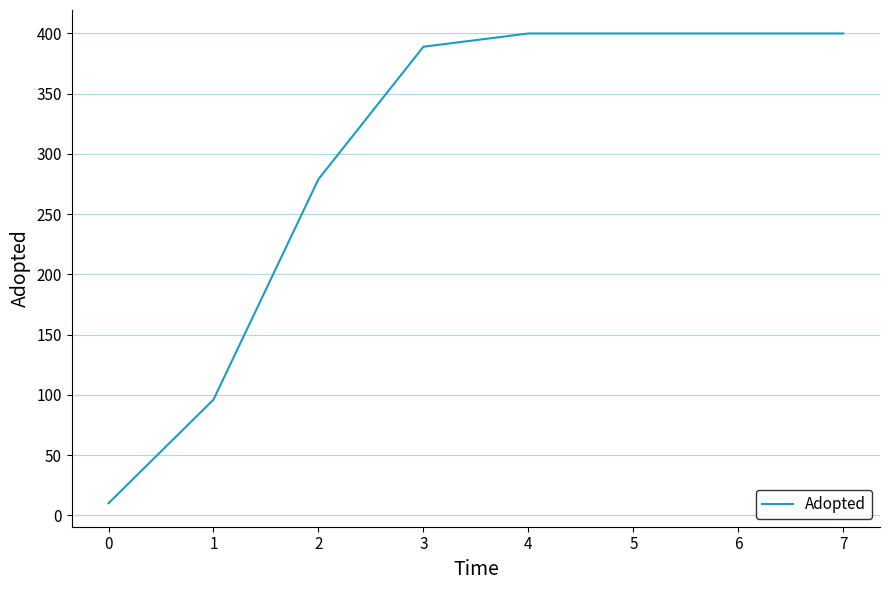

Is it true that the value at 3 is 389?

True